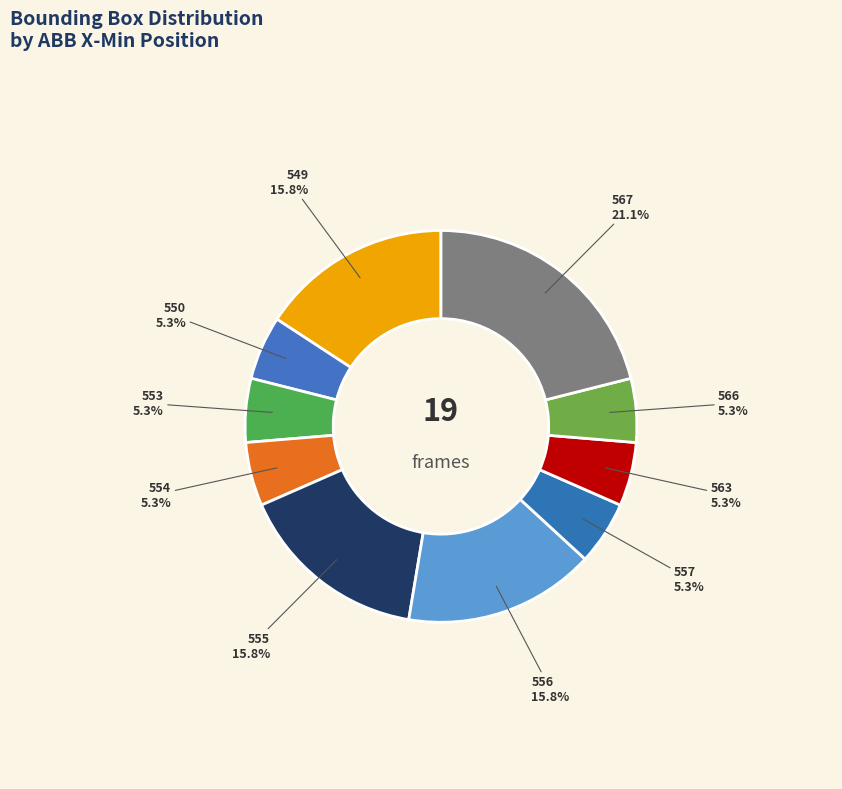

Approximately how many times larger is the value at 555 compared to 554?

3.0